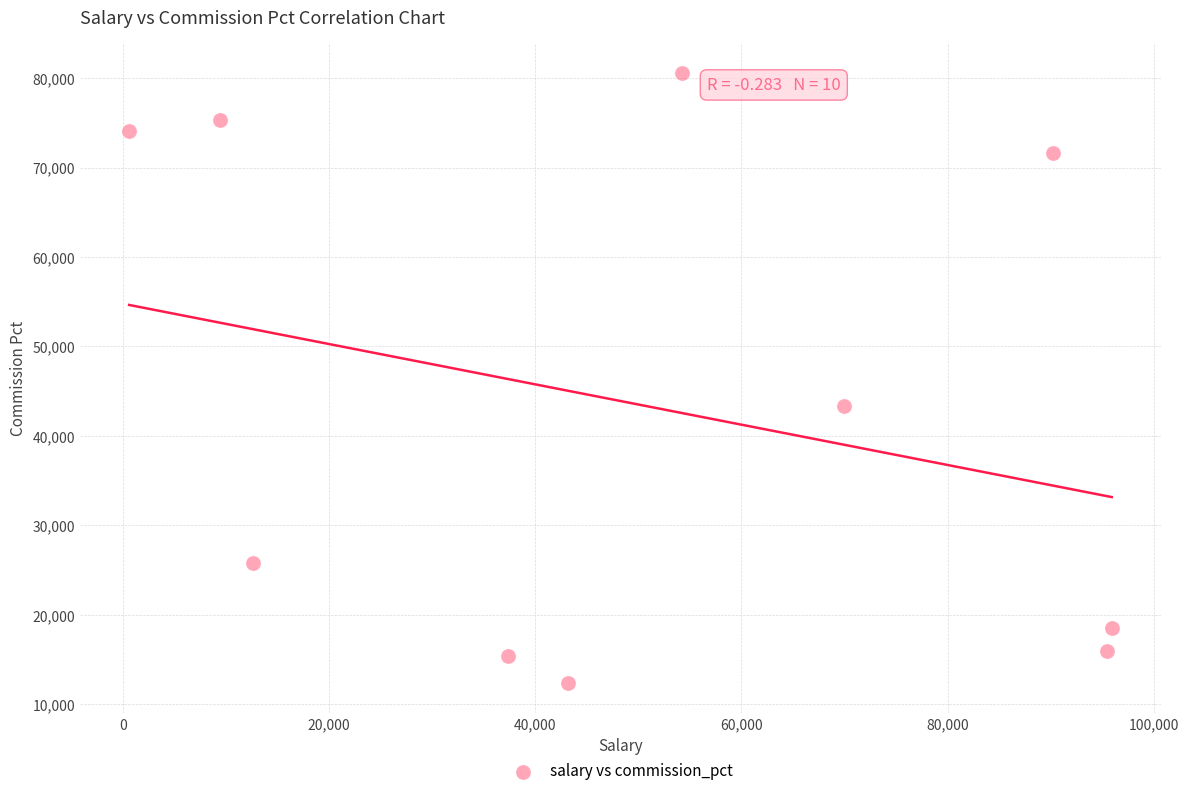

What is the range of Y values (max minus min)?

68122